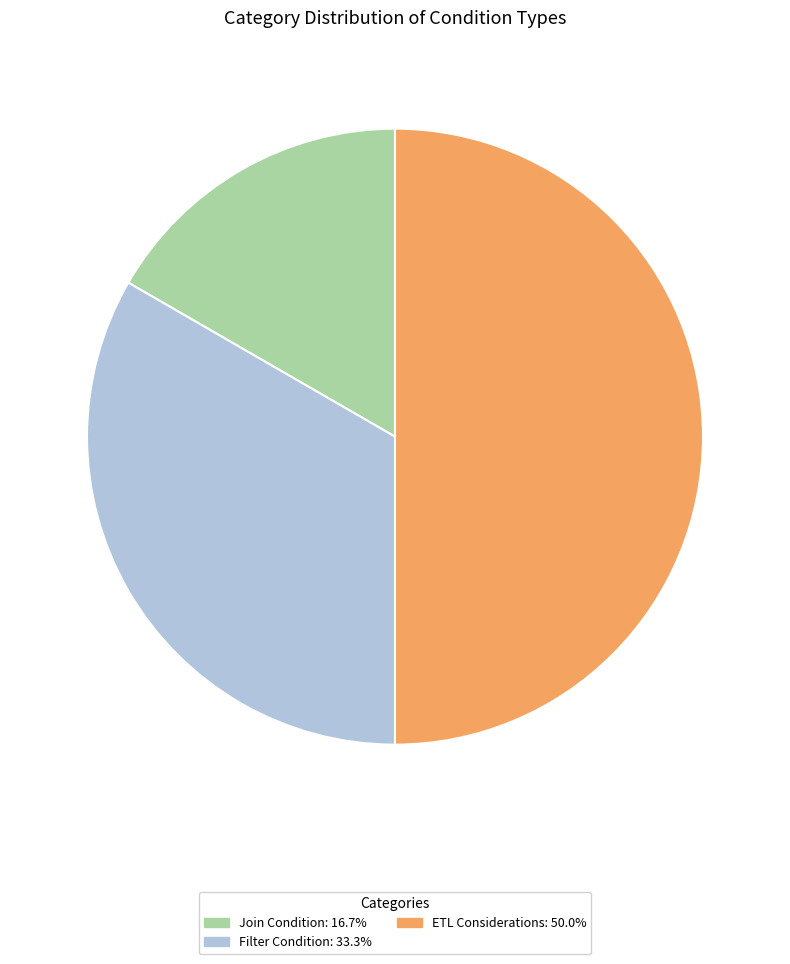

The Filter Condition slice represents 33% of the pie. True or false?

True